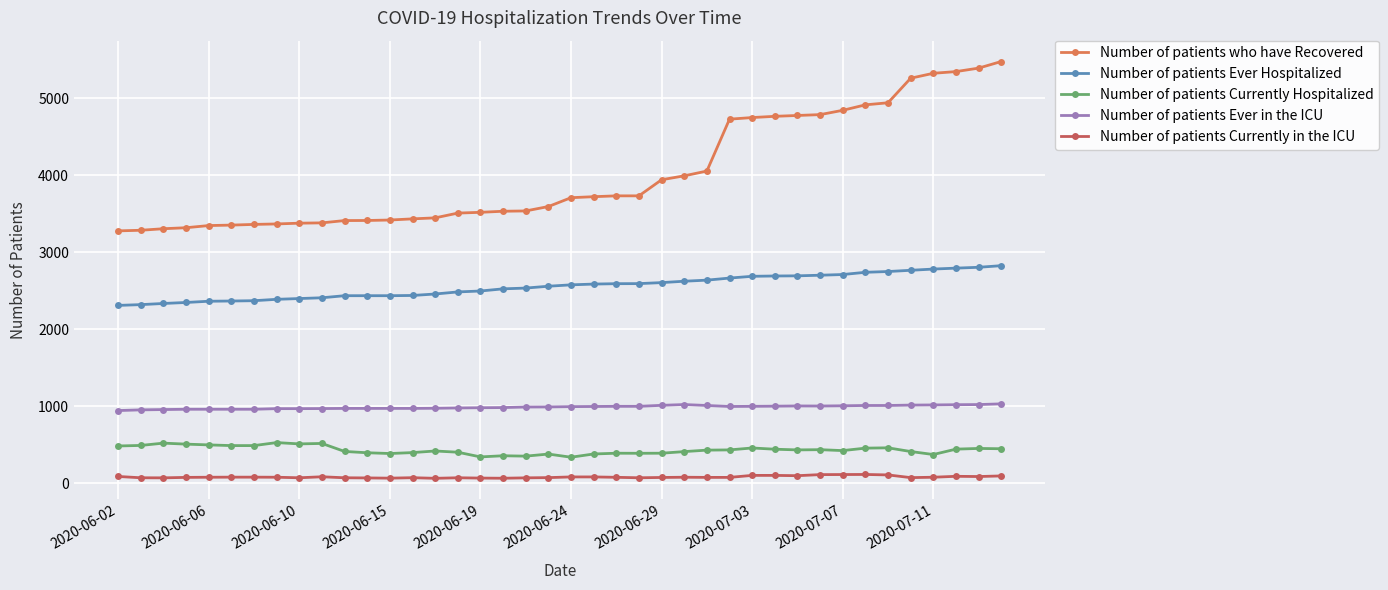

True or false: Number of patients Ever in the ICU and Number of patients Ever Hospitalized cross at least once.

False